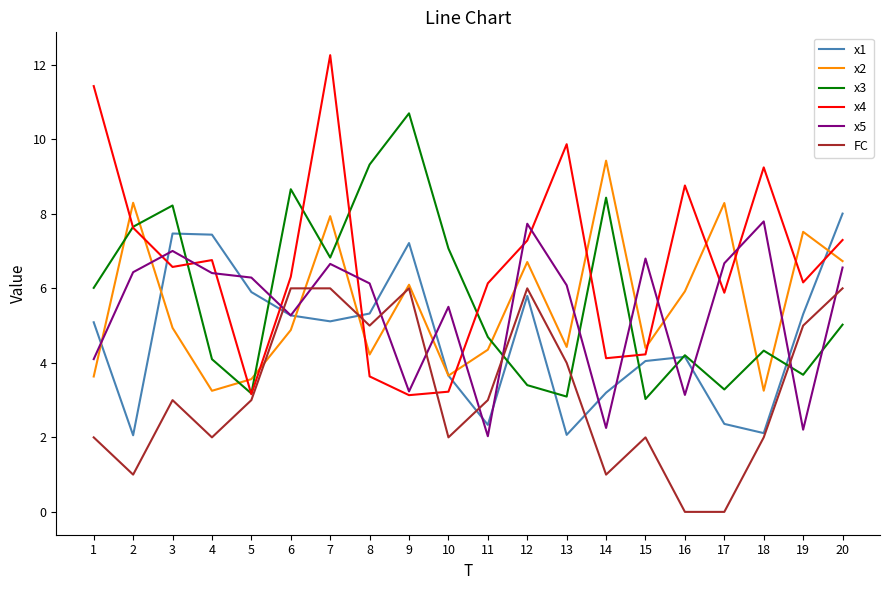

What is the lowest value of the x2 series?

3.3